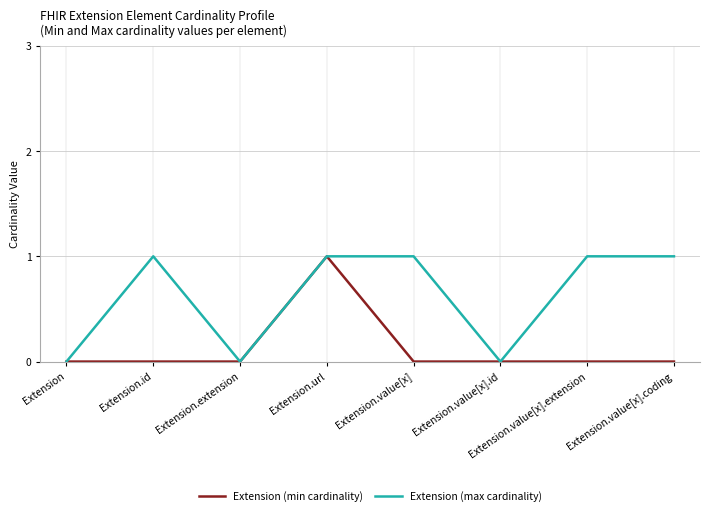

Reading right to left, what are all the values shown in this chart?

Extension (min cardinality): Extension.value[x].coding=0	Extension.value[x].extension=0	Extension.value[x].id=0	Extension.value[x]=0	Extension.url=1	Extension.extension=0	Extension.id=0	Extension=0
Extension (max cardinality): Extension.value[x].coding=1	Extension.value[x].extension=1	Extension.value[x].id=0	Extension.value[x]=1	Extension.url=1	Extension.extension=0	Extension.id=1	Extension=0